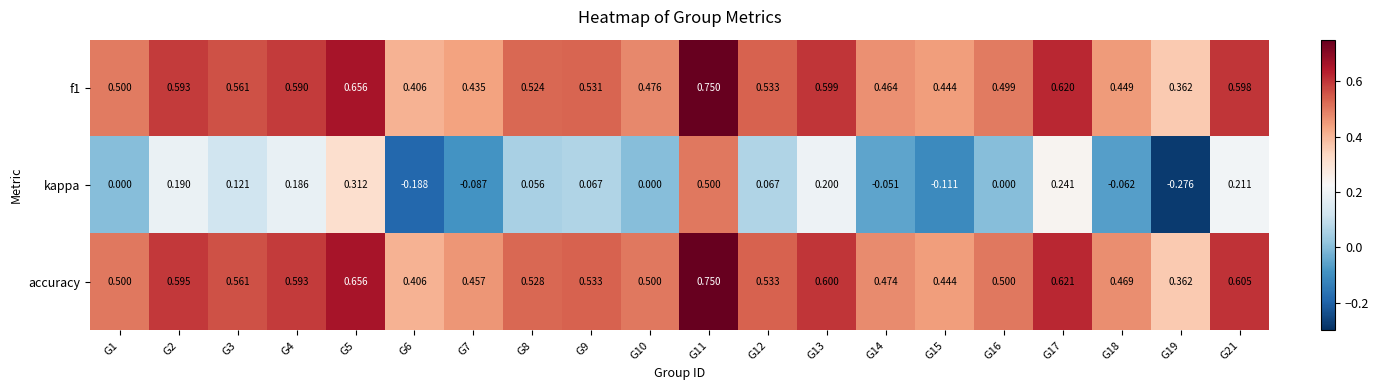

Is the value of kappa at G5 greater than the value of accuracy at G5?

No